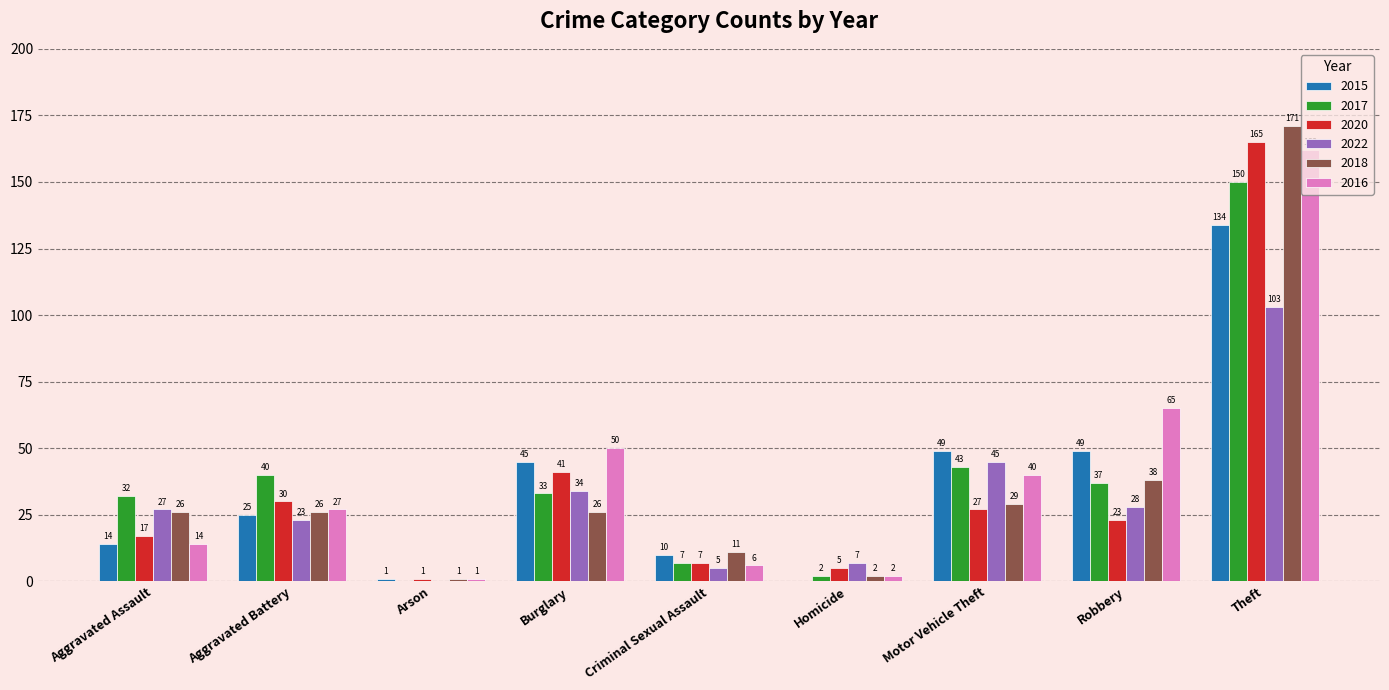

At which label does 2020 reach its peak?

Theft